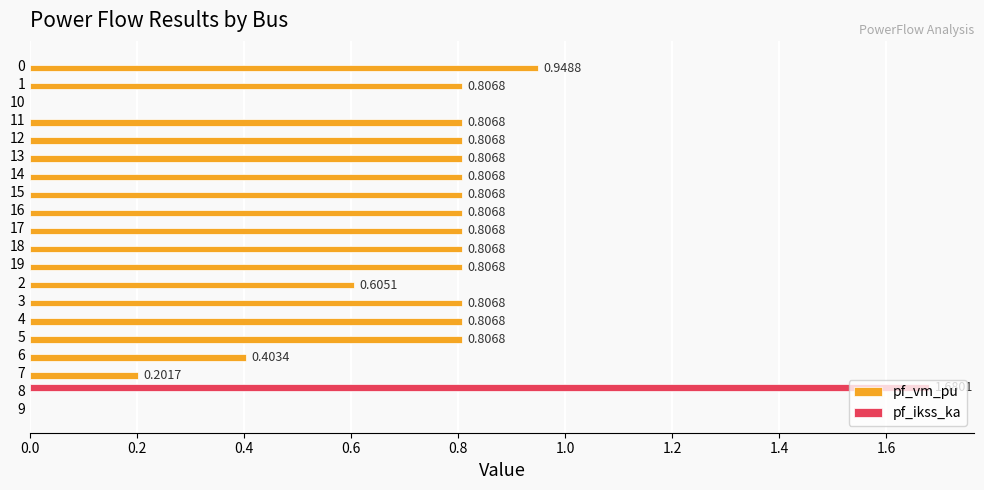

At which category is the sum across all series the highest?

8